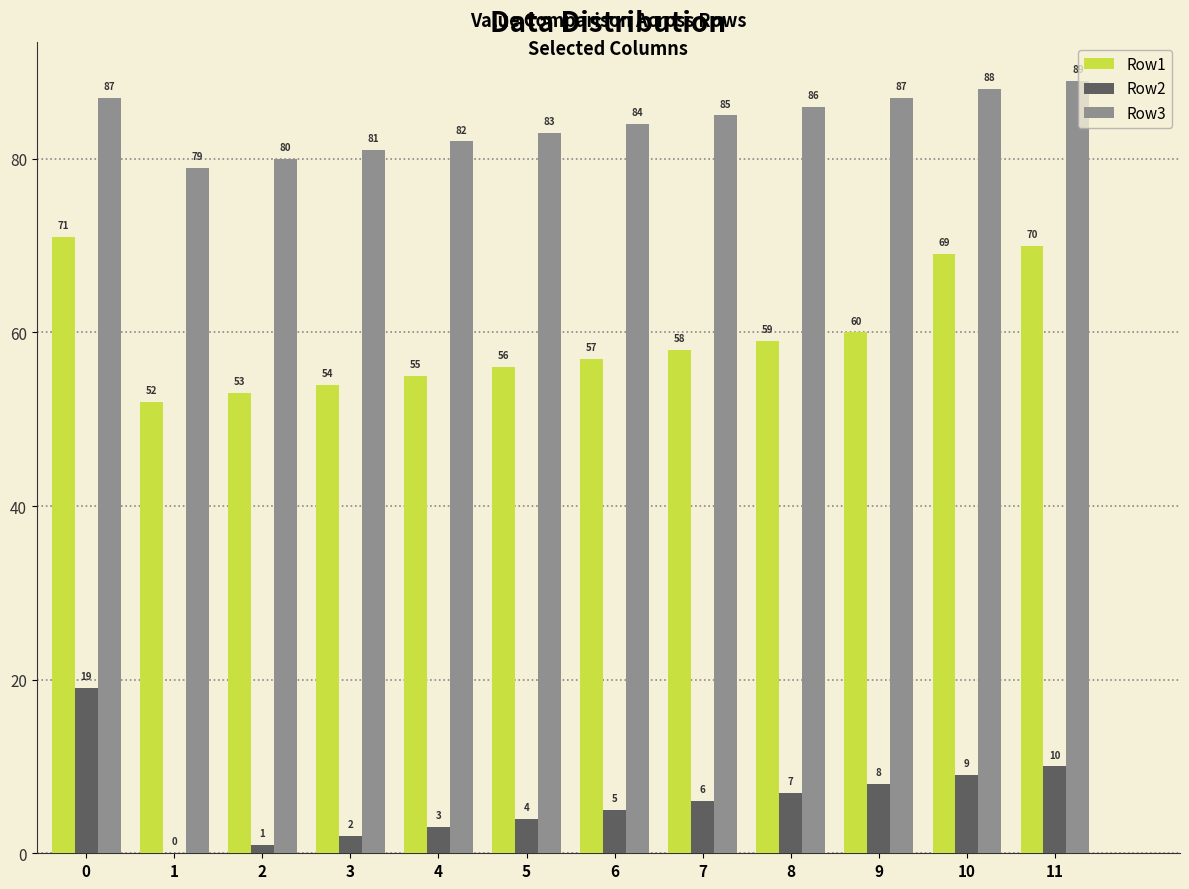

What is the spread (max minus min) of values at 4?

79